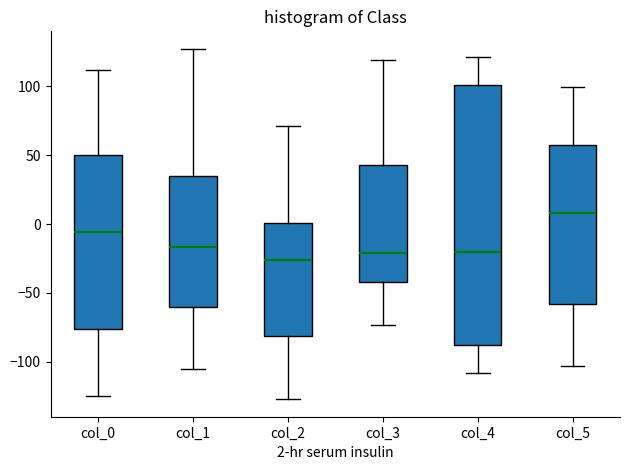

Reading left to right, read every box against the y-axis: the position of its median line, the range the box covers, and the ends of its whiskers. The values are not printed on the chart, so give them approximately, as read against the axis.

col_0: median -5, box -75 to 50, whiskers -125 to 110
col_1: median -15, box -60 to 35, whiskers -105 to 125
col_2: median -25, box -80 to 0, whiskers -125 to 70
col_3: median -20, box -40 to 45, whiskers -75 to 120
col_4: median -20, box -90 to 100, whiskers -110 to 120
col_5: median 10, box -60 to 55, whiskers -105 to 100